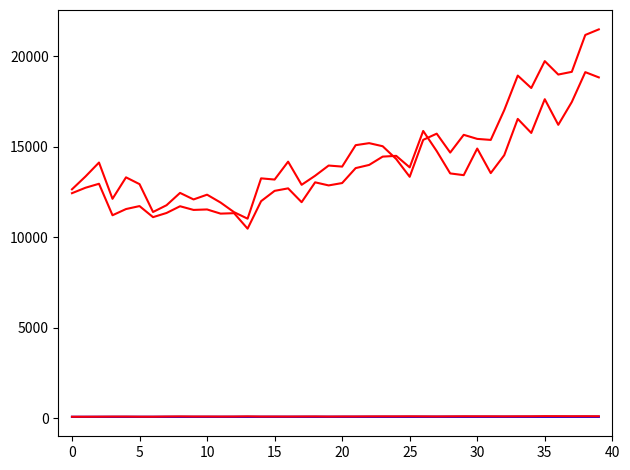

How many lines are shown in the chart?

5